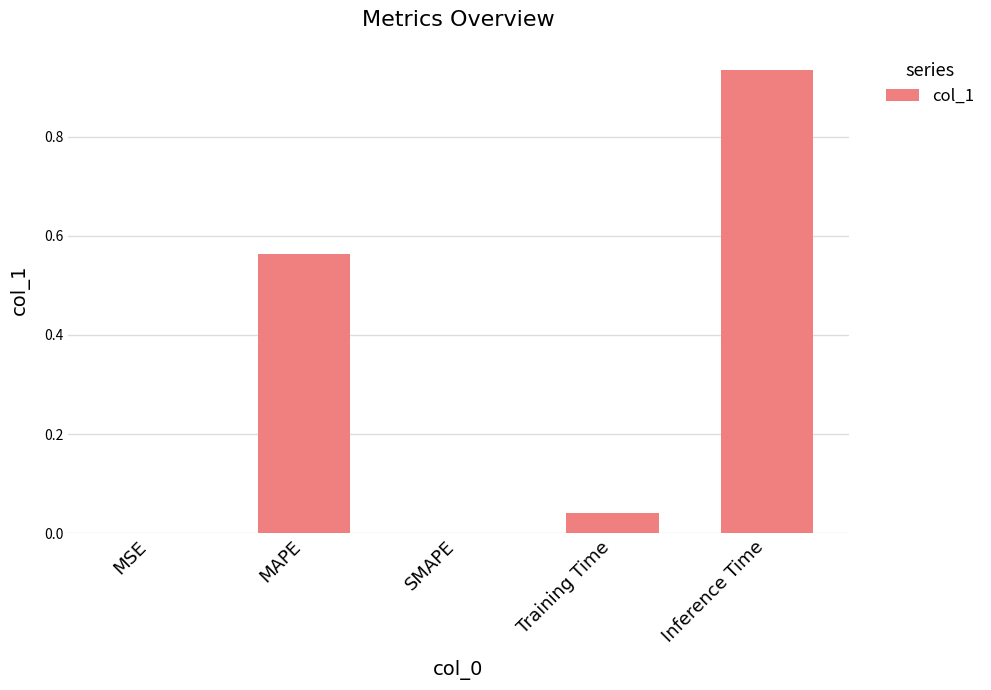

Is it true that the value at Inference Time is 0.6?

False